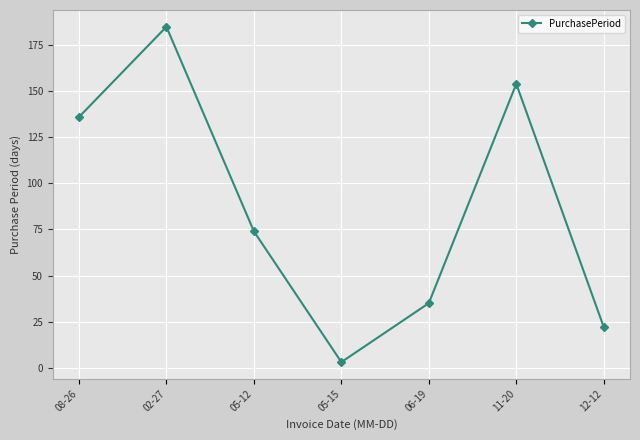

Where is the data nearest to the value 94?

05-12